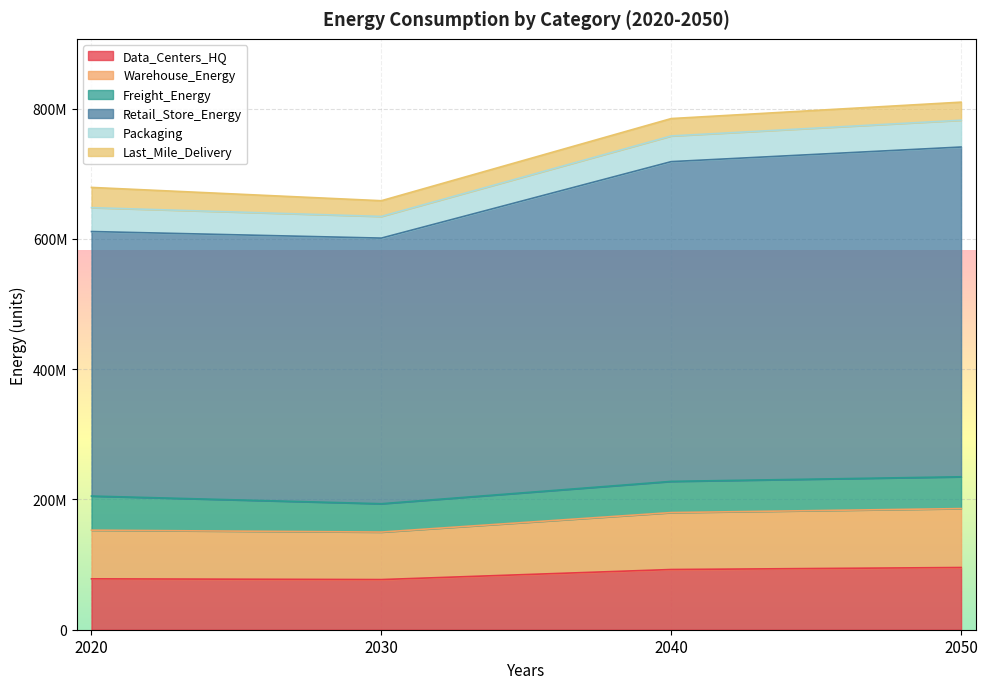

Count the number of categories in the chart.

4